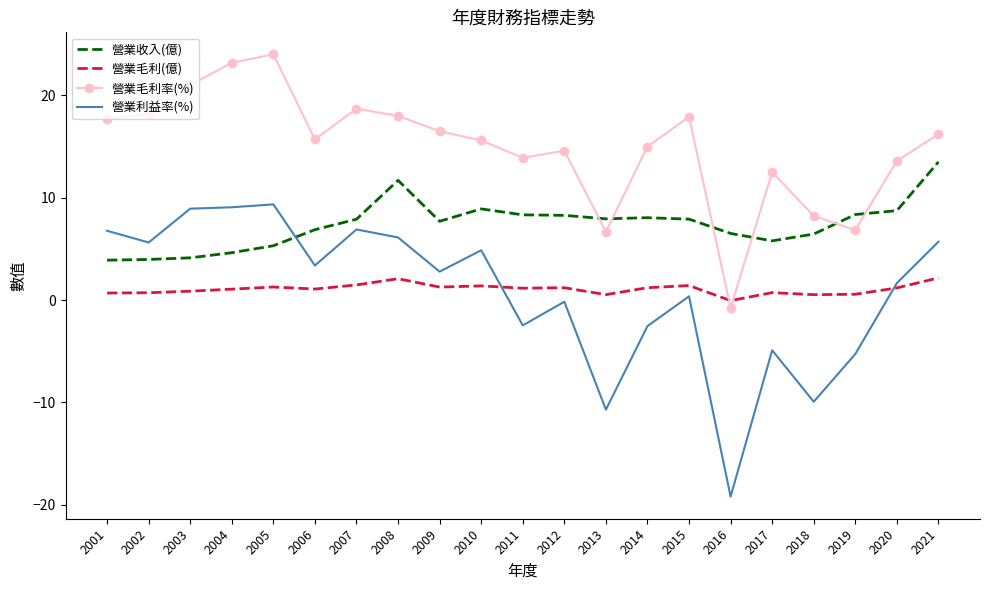

What is the highest value of the 營業毛利(億) series?

2.2